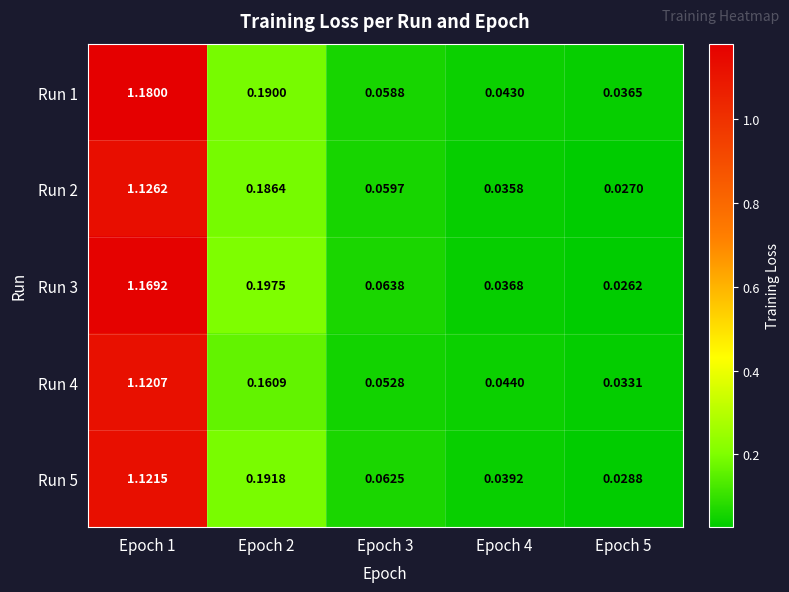

Is the value of Run 5 at Epoch 4 greater than the value of Run 3 at Epoch 5?

Yes